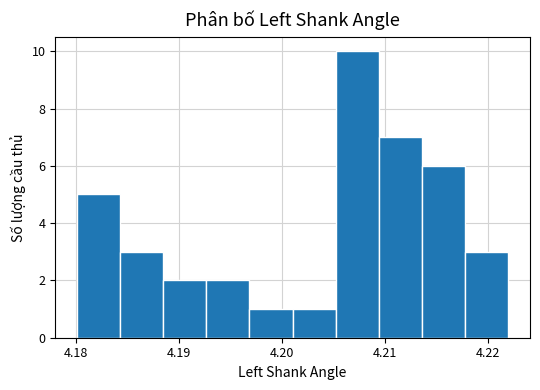

Over which range of the x-axis is the bar tallest?

4.205 to 4.209